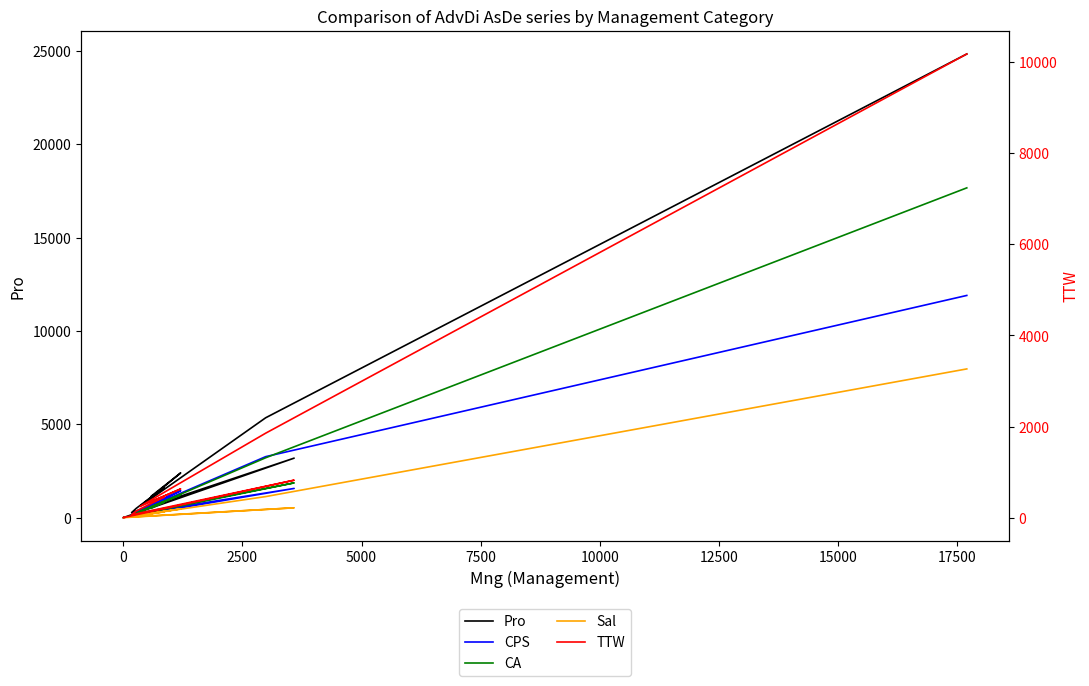

True or false: TTW has more than 2 interior local peaks.

True